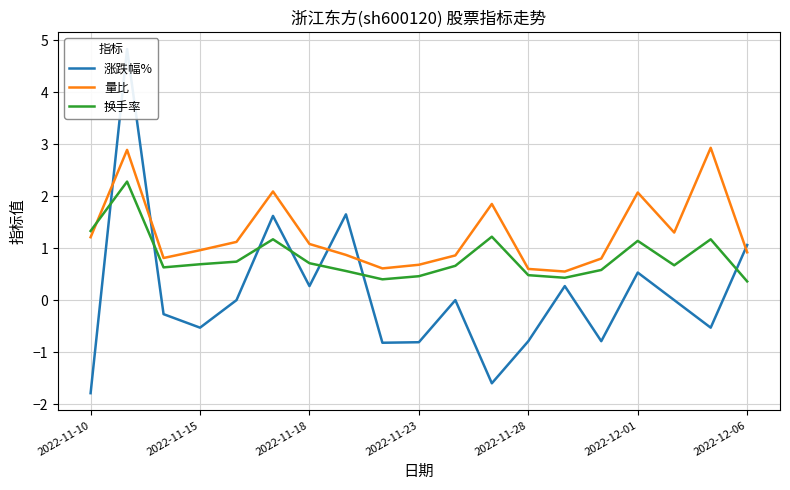

At how many categories does at least one series exceed 0?

19